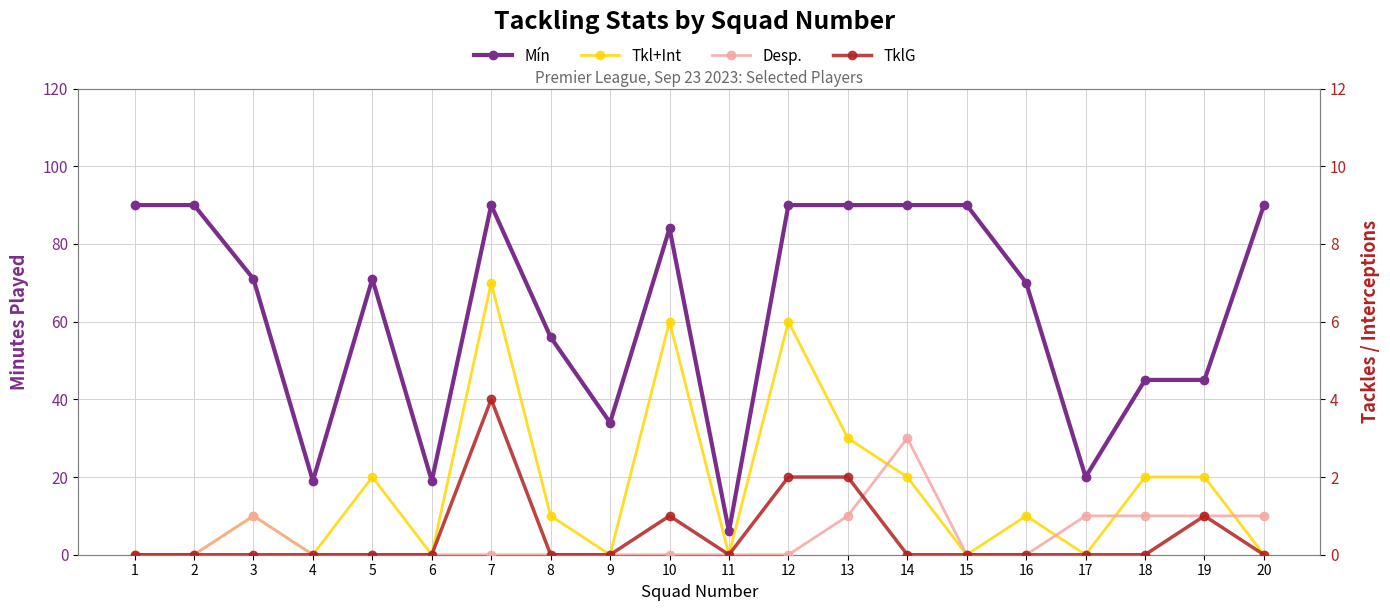

What is the difference between the highest and lowest values at 17?

20